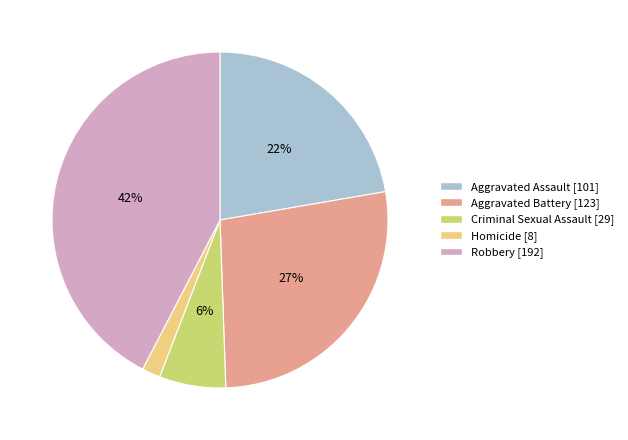

True or false: Criminal Sexual Assault accounts for 6% of the total.

True